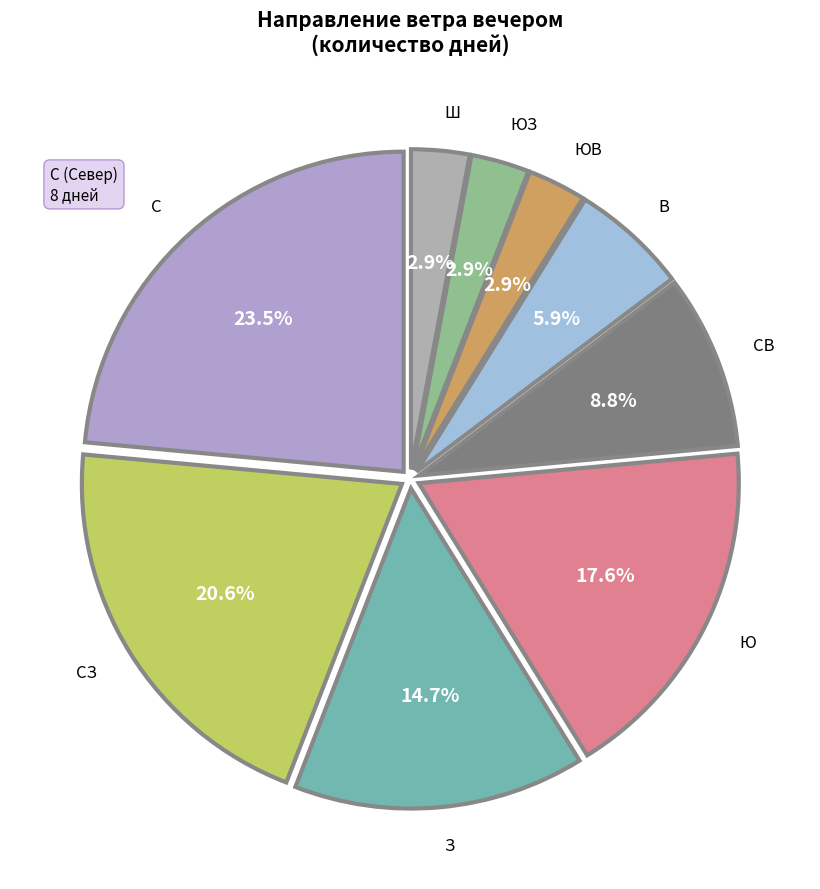

To the nearest percent, what is the difference between the largest and smallest slice percentages?

21%